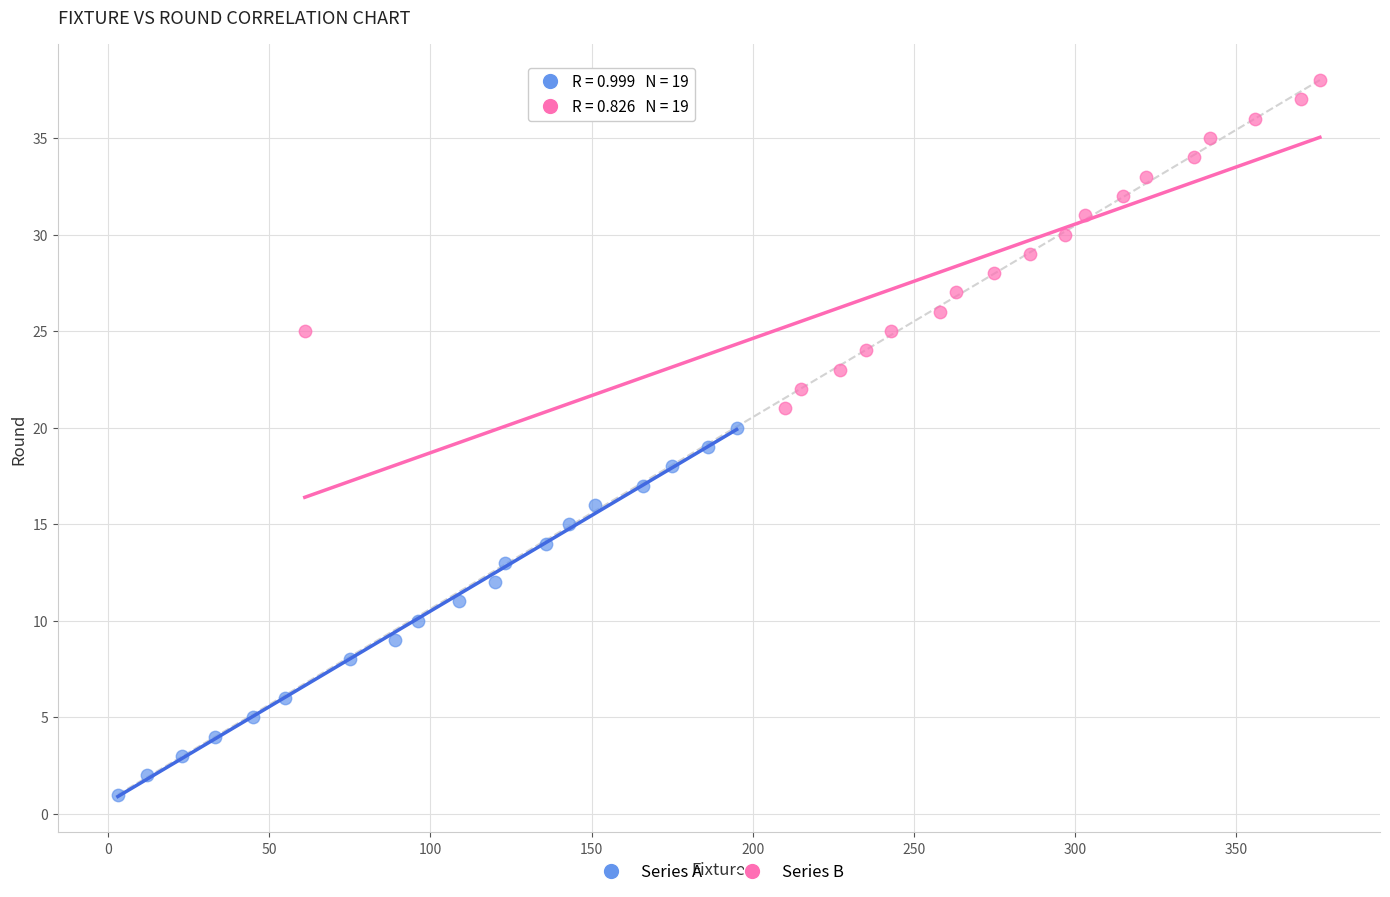

Which series contains the lowest Y value?

Series A